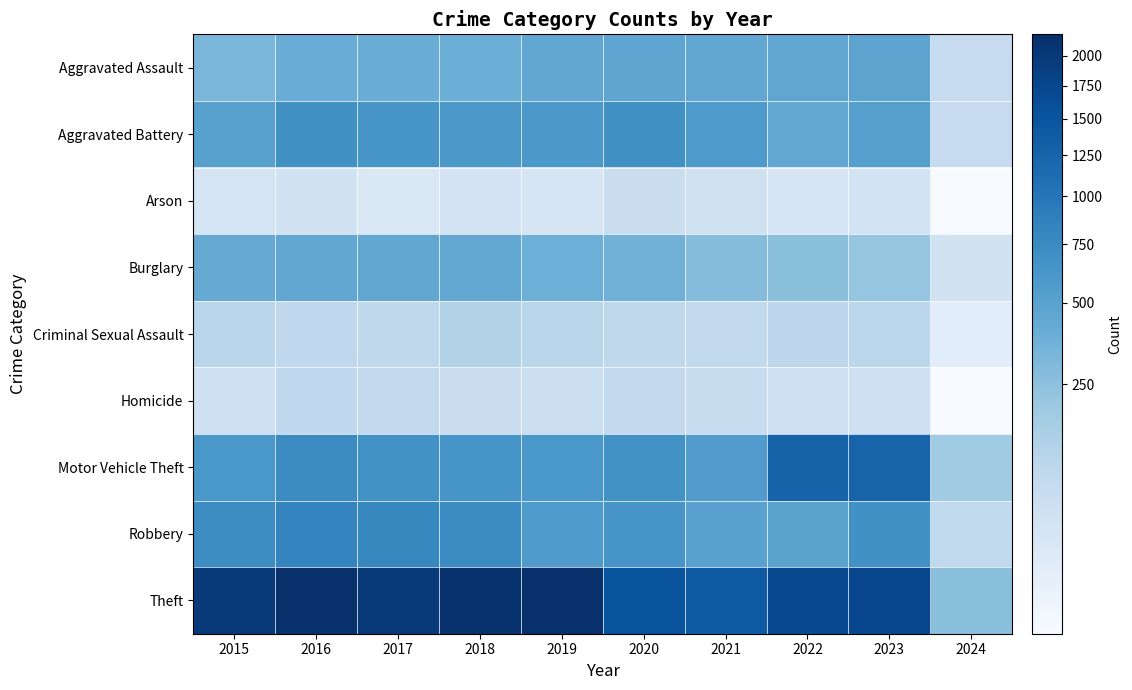

Reading left to right, extract all data points from this chart.

Aggravated Assault: 2015=323	2016=402	2017=396	2018=392	2019=452	2020=466	2021=452	2022=458	2023=488	2024=74
Aggravated Battery: 2015=515	2016=691	2017=623	2018=600	2019=608	2020=686	2021=587	2022=446	2023=529	2024=73
Arson: 2015=35	2016=40	2017=23	2018=37	2019=32	2020=55	2021=43	2022=31	2023=39	2024=6
Burglary: 2015=421	2016=451	2017=453	2018=443	2019=383	2020=357	2021=280	2022=253	2023=224	2024=40
Criminal Sexual Assault: 2015=105	2016=87	2017=91	2018=123	2019=102	2020=89	2021=81	2022=93	2023=96	2024=14
Homicide: 2015=50	2016=87	2017=82	2018=56	2019=53	2020=81	2021=69	2022=49	2023=48	2024=6
Motor Vehicle Theft: 2015=614	2016=756	2017=680	2018=631	2019=611	2020=673	2021=560	2022=1272	2023=1245	2024=180
Robbery: 2015=726	2016=819	2017=780	2018=741	2019=577	2020=637	2021=506	2022=495	2023=690	2024=84
Theft: 2015=1981	2016=2148	2017=1968	2018=2140	2019=2190	2020=1512	2021=1392	2022=1664	2023=1717	2024=256